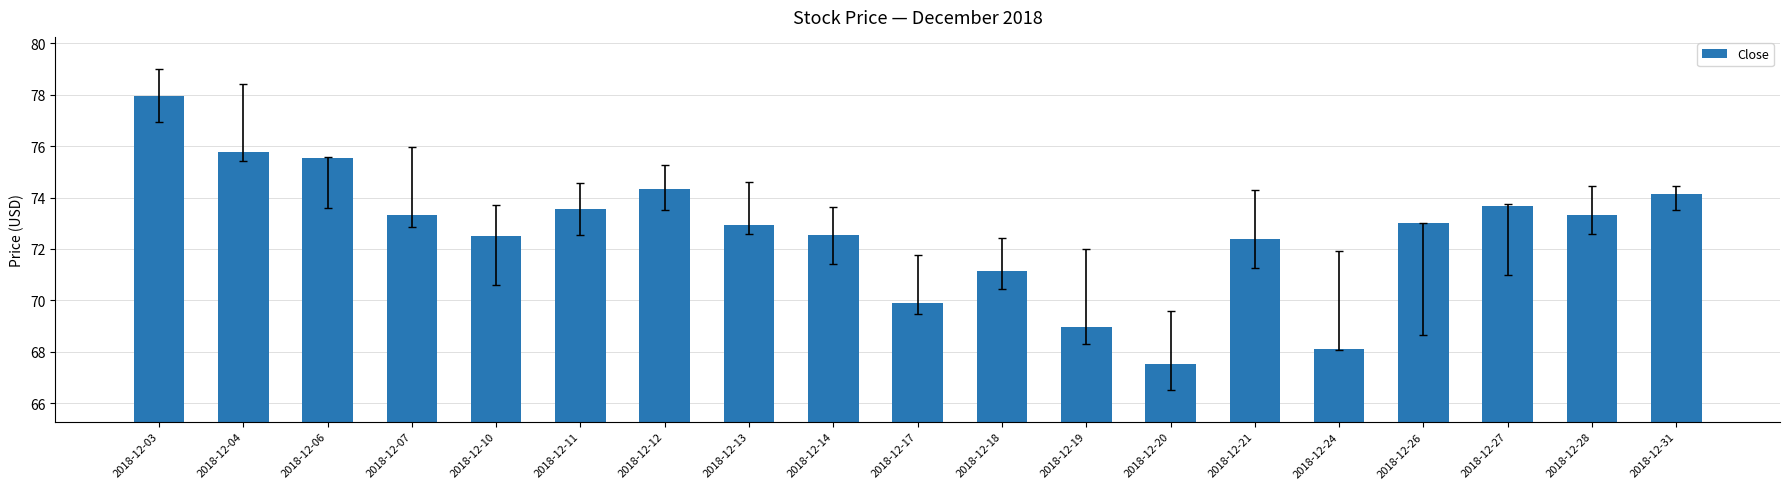

What is the smallest value displayed?

67.5